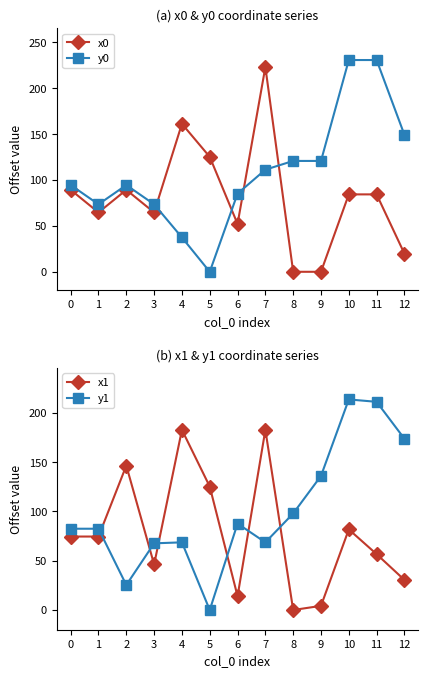

The x0 series shows 187.7 at 5. True or false?

False